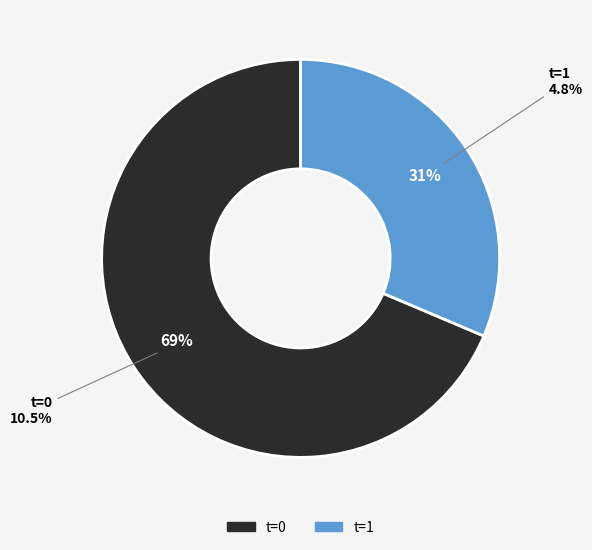

Rank the categories by value from highest to lowest.

0, 1